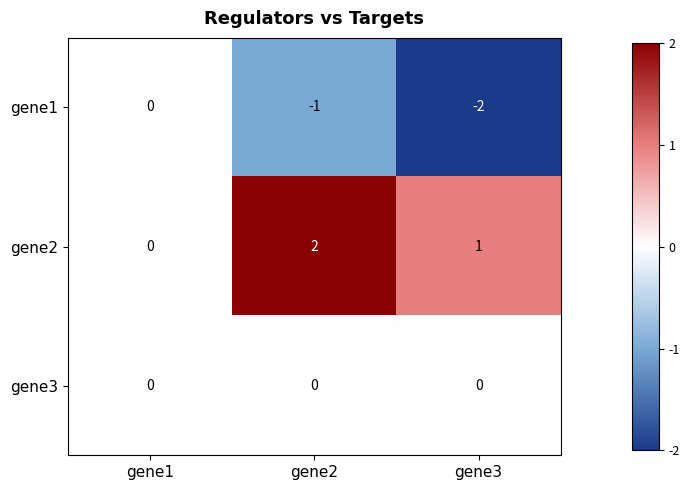

Reading right to left, what are all the values shown in this chart?

gene1: -2	-1	0
gene2: 1	2	0
gene3: 0	0	0